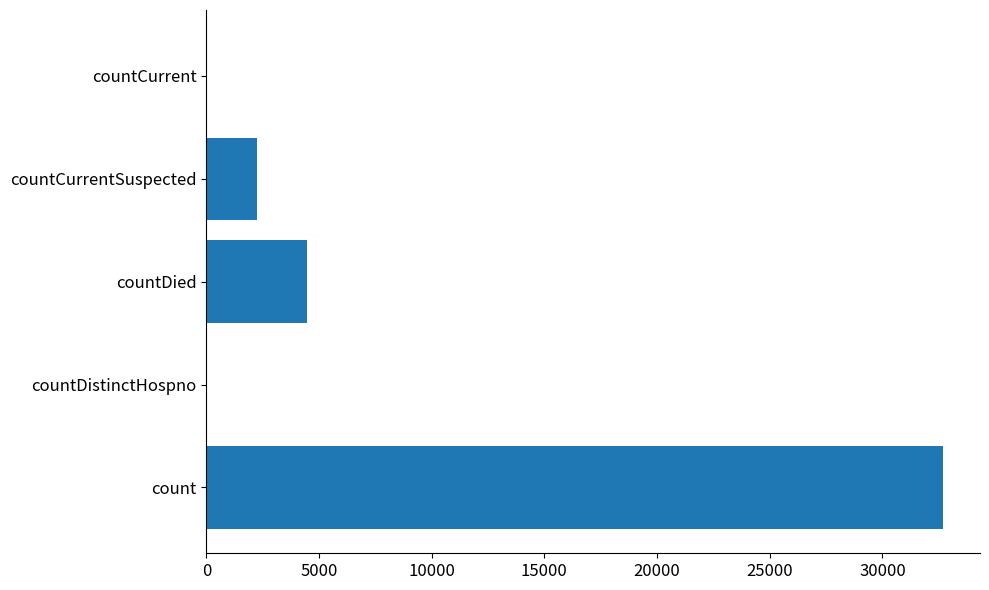

At which label is the value closest to 16349?

countDied